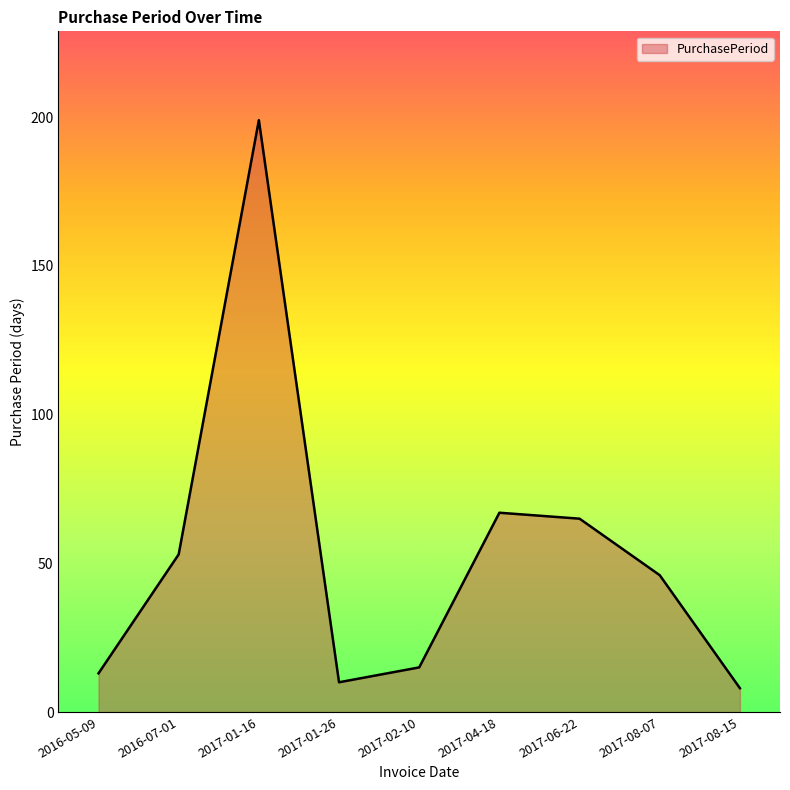

Reading right to left, transcribe all the data shown in this chart.

2017-08-15=8	2017-08-07=46	2017-06-22=65	2017-04-18=67	2017-02-10=15	2017-01-26=10	2017-01-16=199	2016-07-01=53	2016-05-09=13